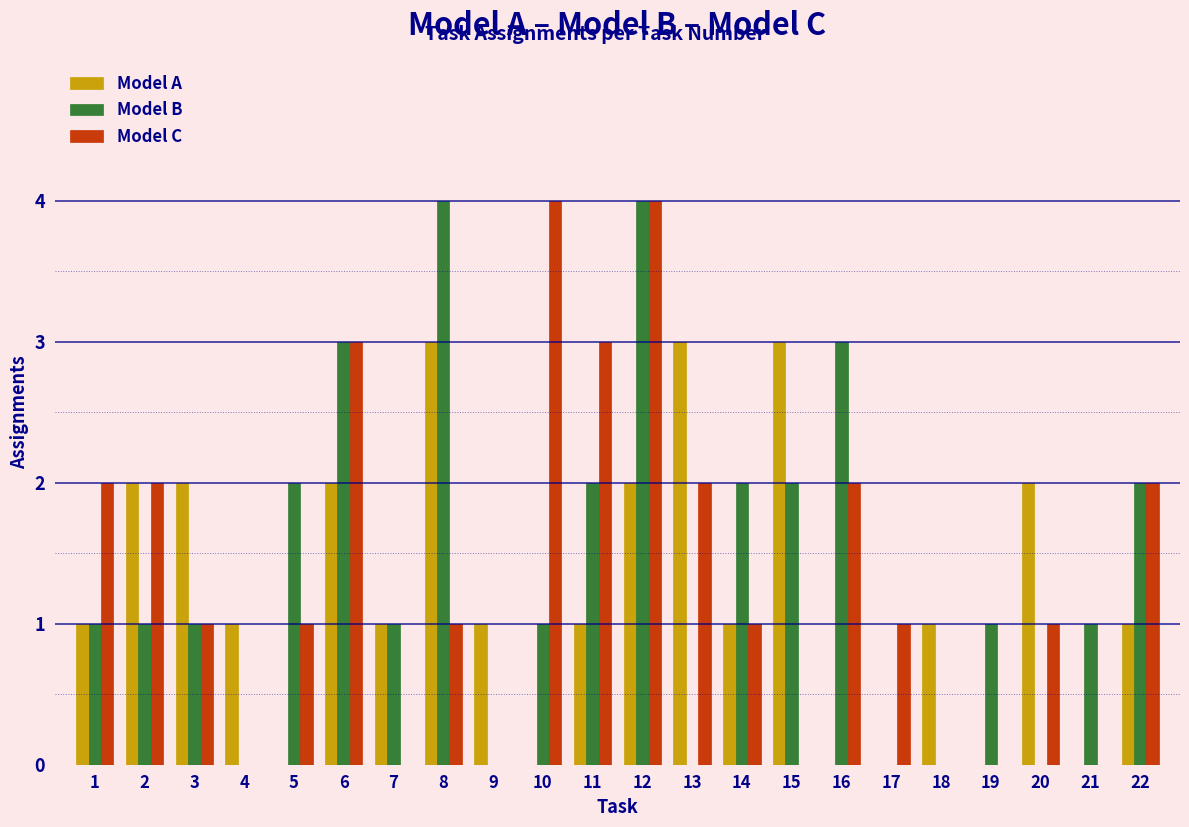

What is the approximate value of Model B at 21?

1